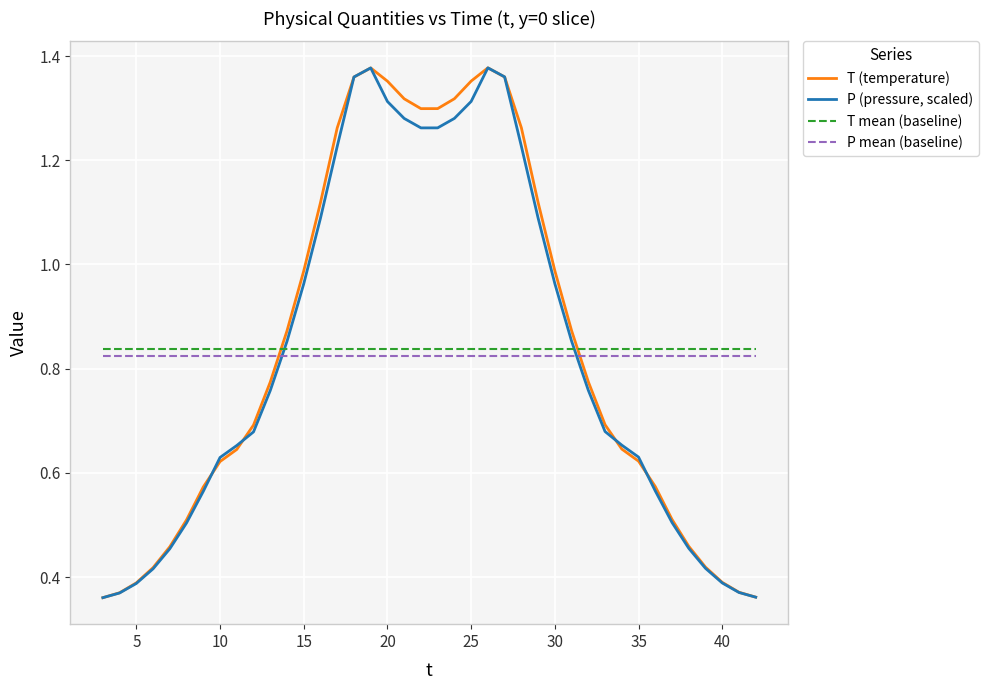

True or false: T (temperature) and P mean (baseline) cross at least once.

True